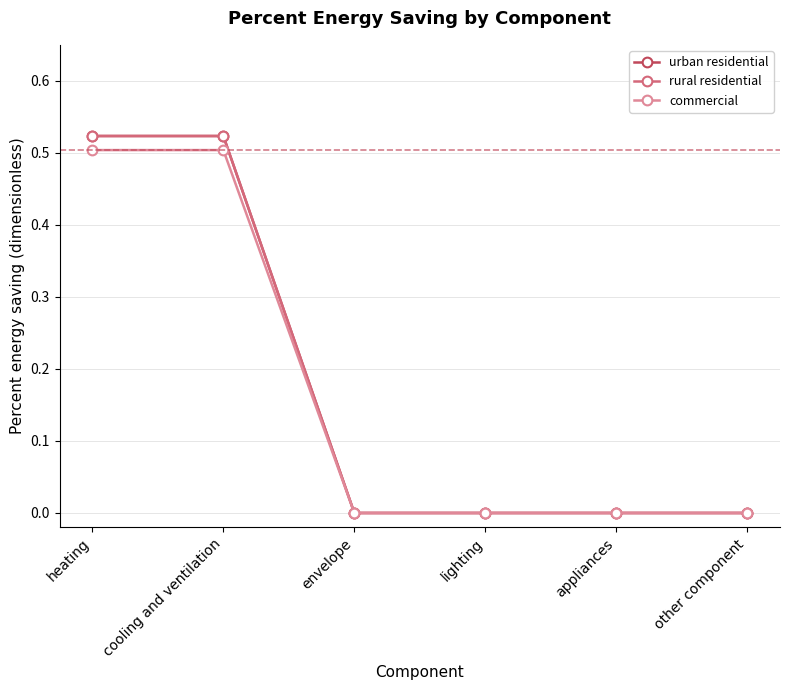

Is this an area chart (filled region under the line)?

No